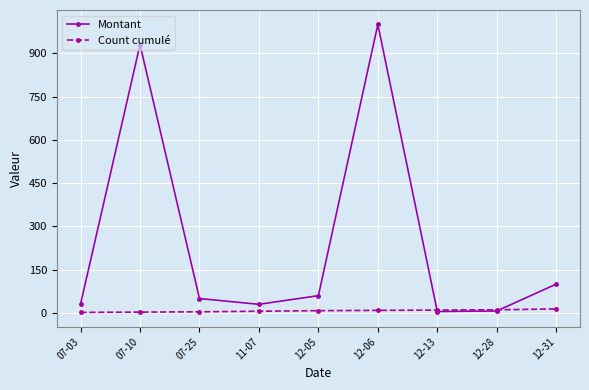

At which category is the sum across all series the highest?

12-06